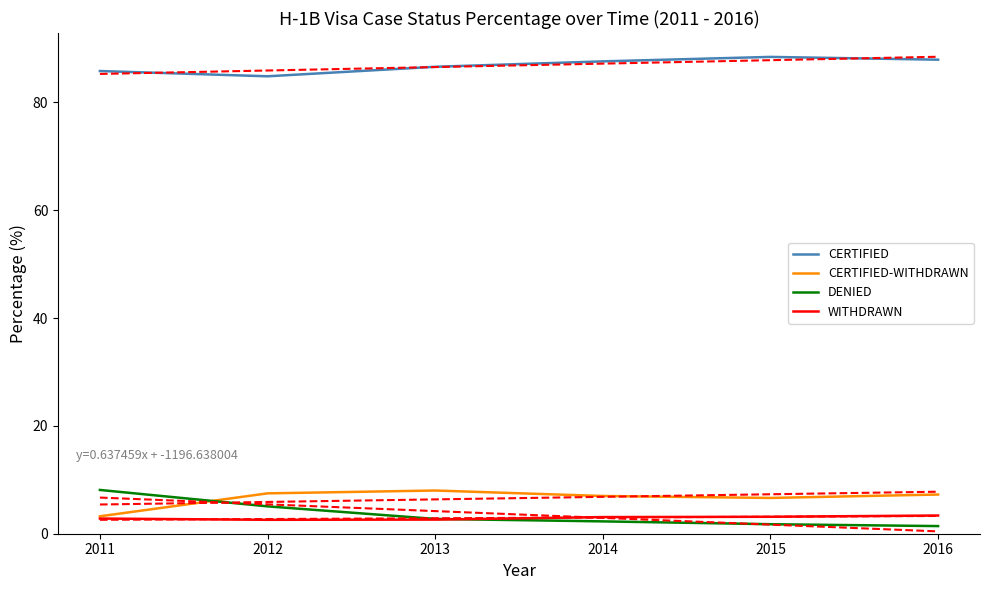

True or false: CERTIFIED has a value of 85.8 at 2011.

True